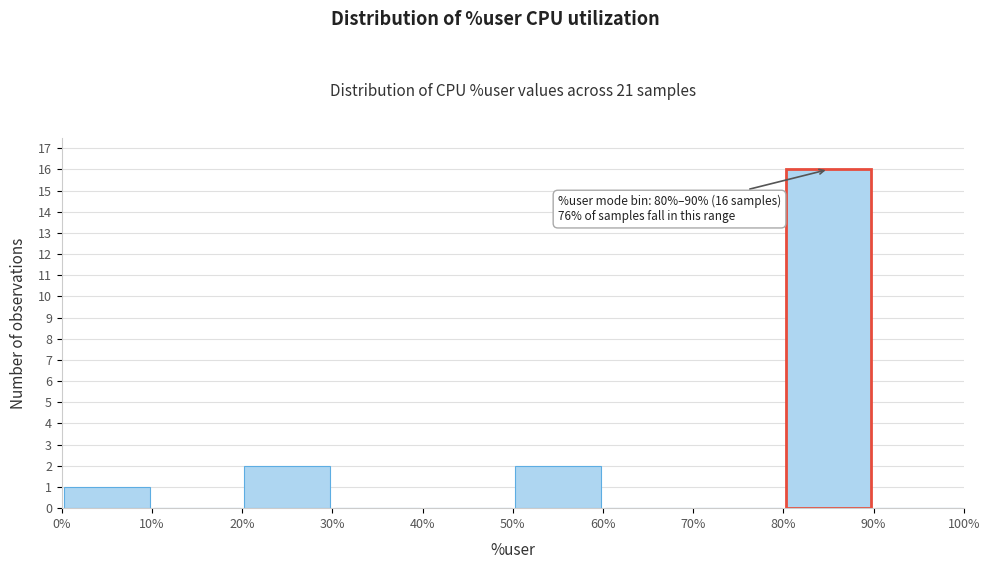

Which range on the x-axis has the tallest bar?

80% to 90%